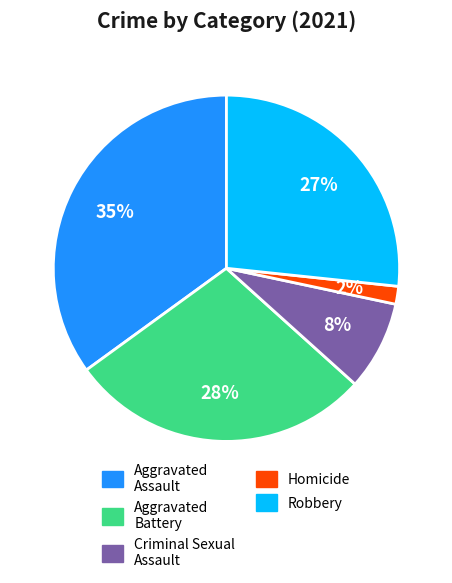

Is Criminal Sexual Assault the majority of the pie?

No